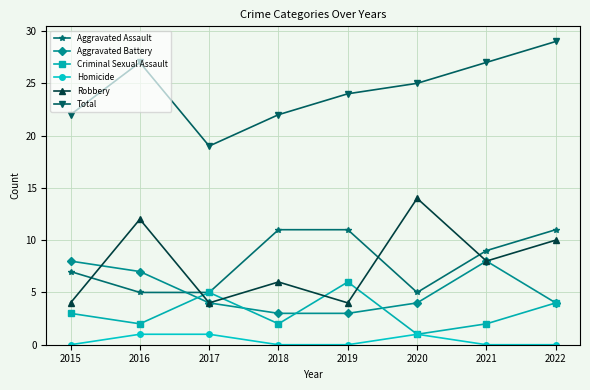

What is the value of the Total point at the 7th from the left?

27